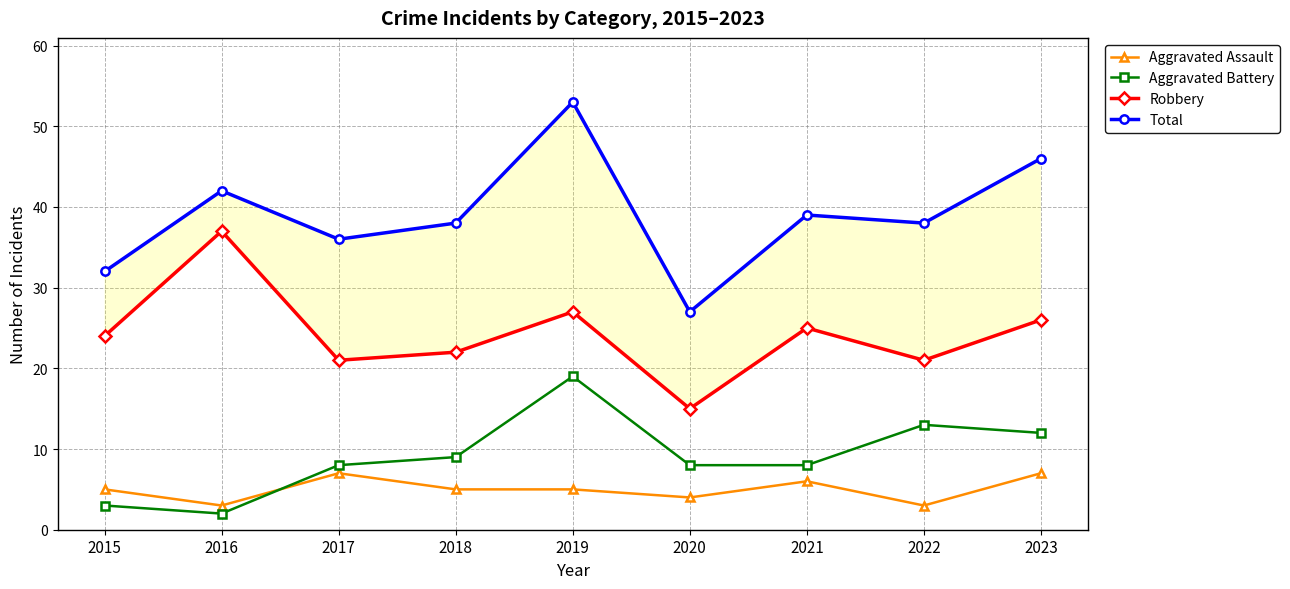

In Aggravated Assault, how many points are lower than both neighbors (excluding endpoints)?

3